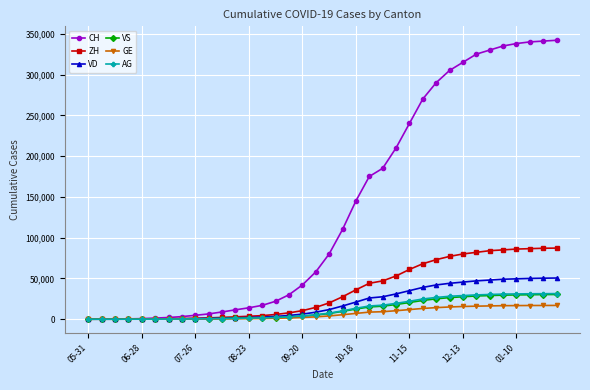

Where is AG nearest to the value 15700?

21